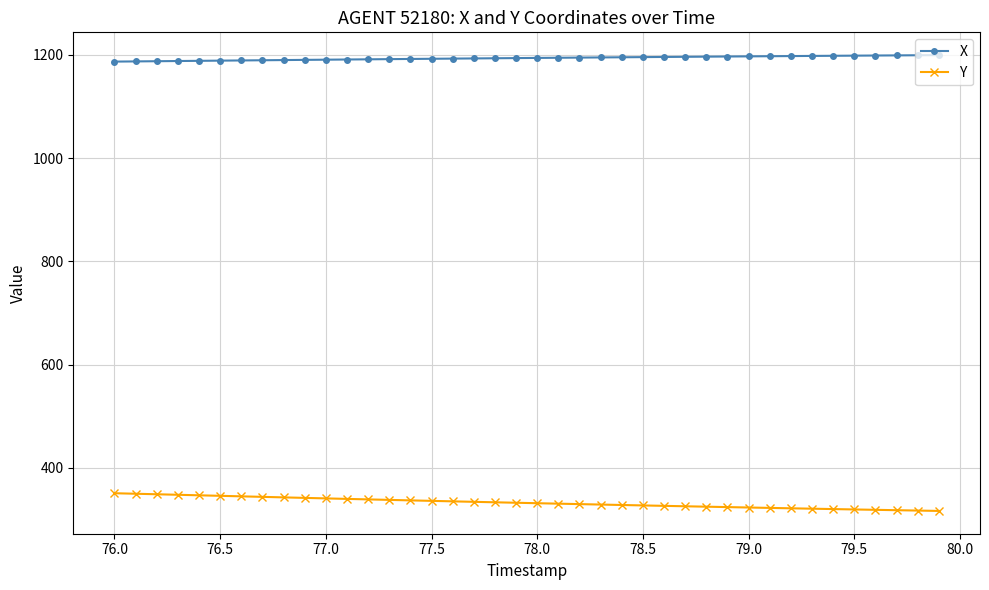

List the series in order of their overall mean, highest first.

X, Y